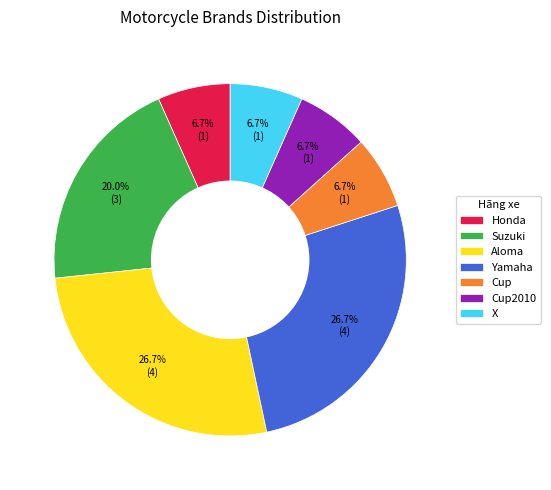

To the nearest percent, what is the combined percentage of Cup2010 and Yamaha?

33%